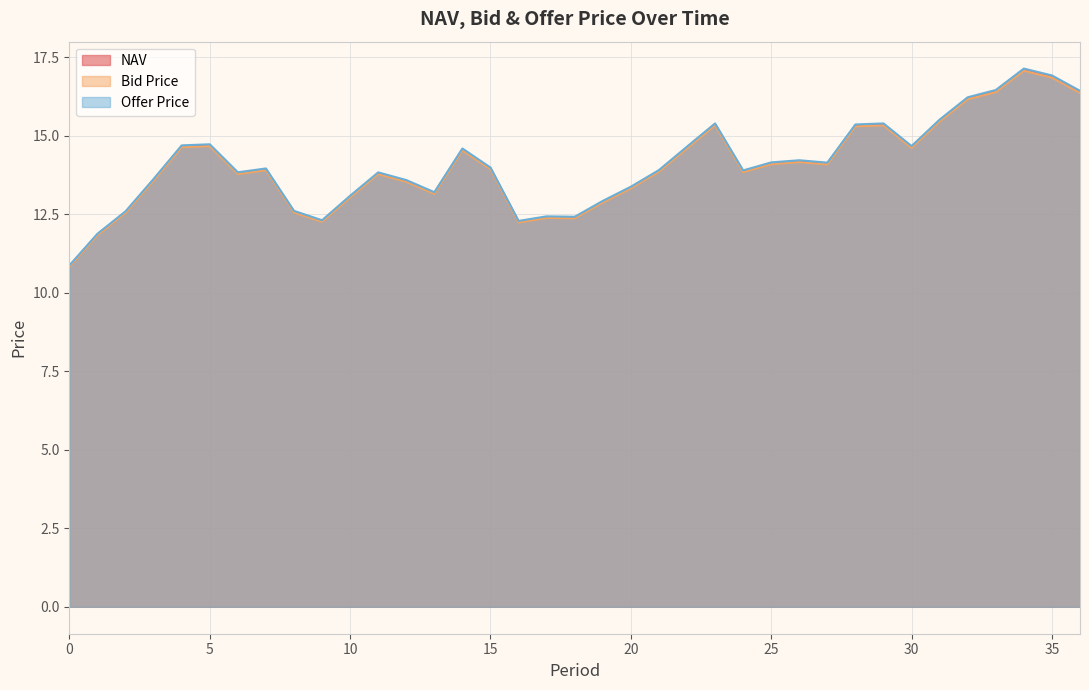

What are all the series names shown in the legend?

NAV, Bid Price, Offer Price